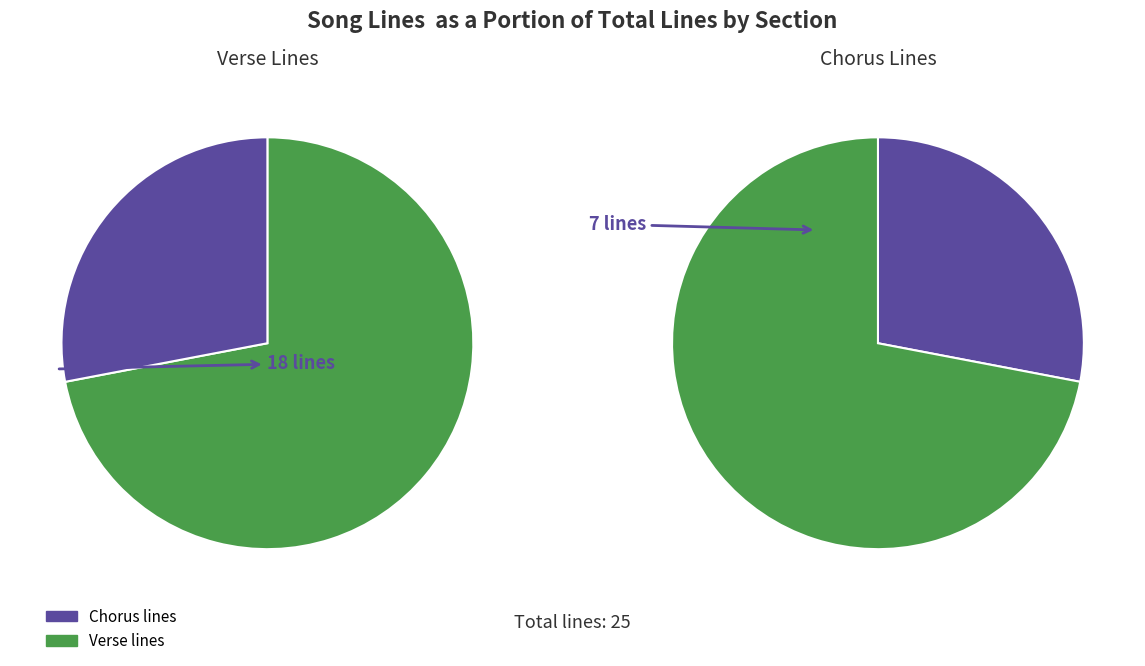

What percentage is the Chorus (2) slice, to the nearest percent?

28%